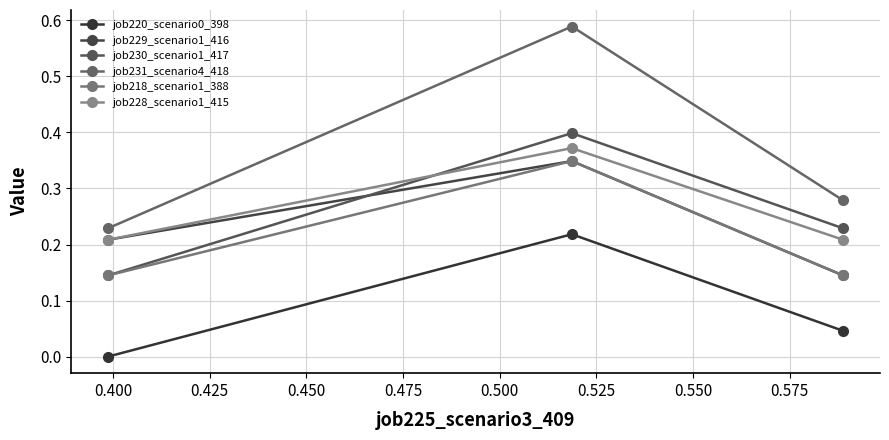

How many data points does each series have?

3